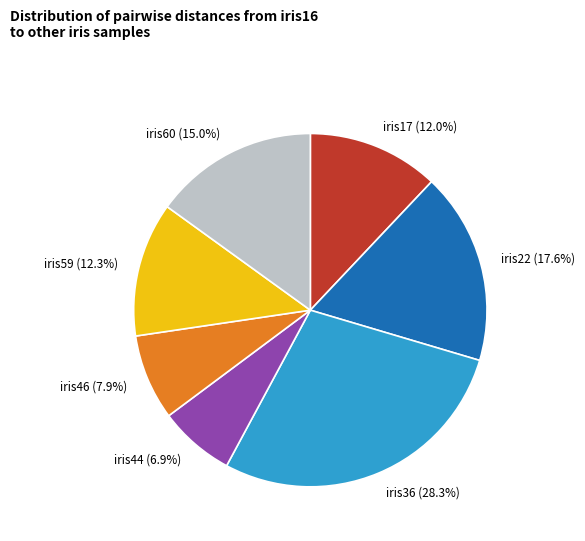

Is it true that iris46 is 1% of the pie?

False